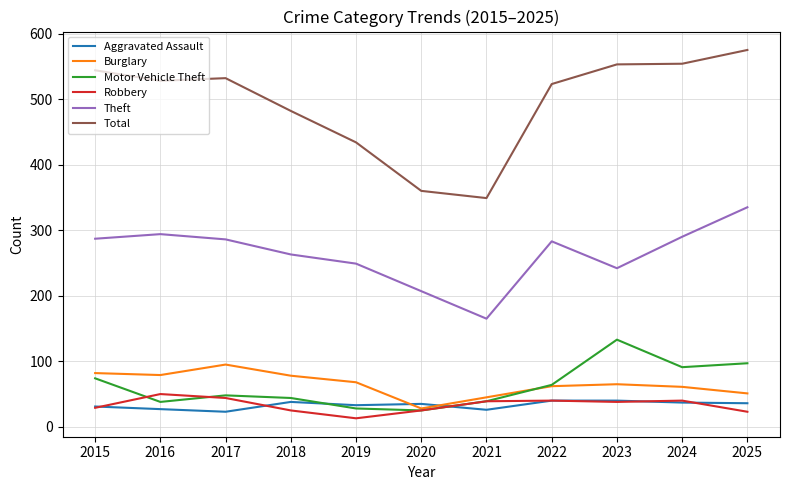

What is the difference between the highest and lowest values at 2019?

421